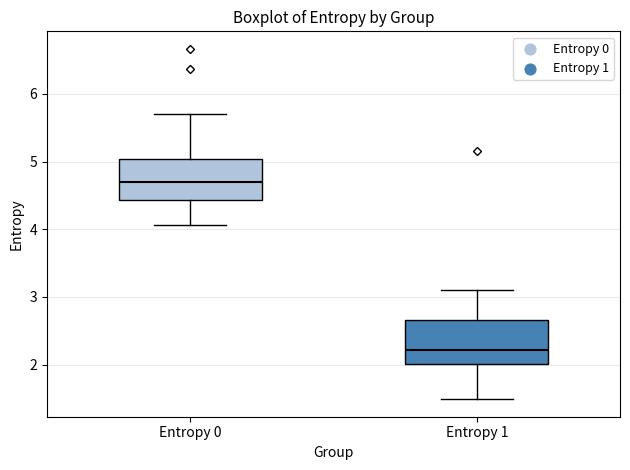

Reading left to right, read every box against the y-axis: the position of its median line, the range the box covers, and the ends of its whiskers. The values are not printed on the chart, so give them approximately, as read against the axis.

Entropy 0: median 4.7, box 4.4 to 5.0, whiskers 4.1 to 5.7
Entropy 1: median 2.2, box 2.0 to 2.7, whiskers 1.5 to 3.1